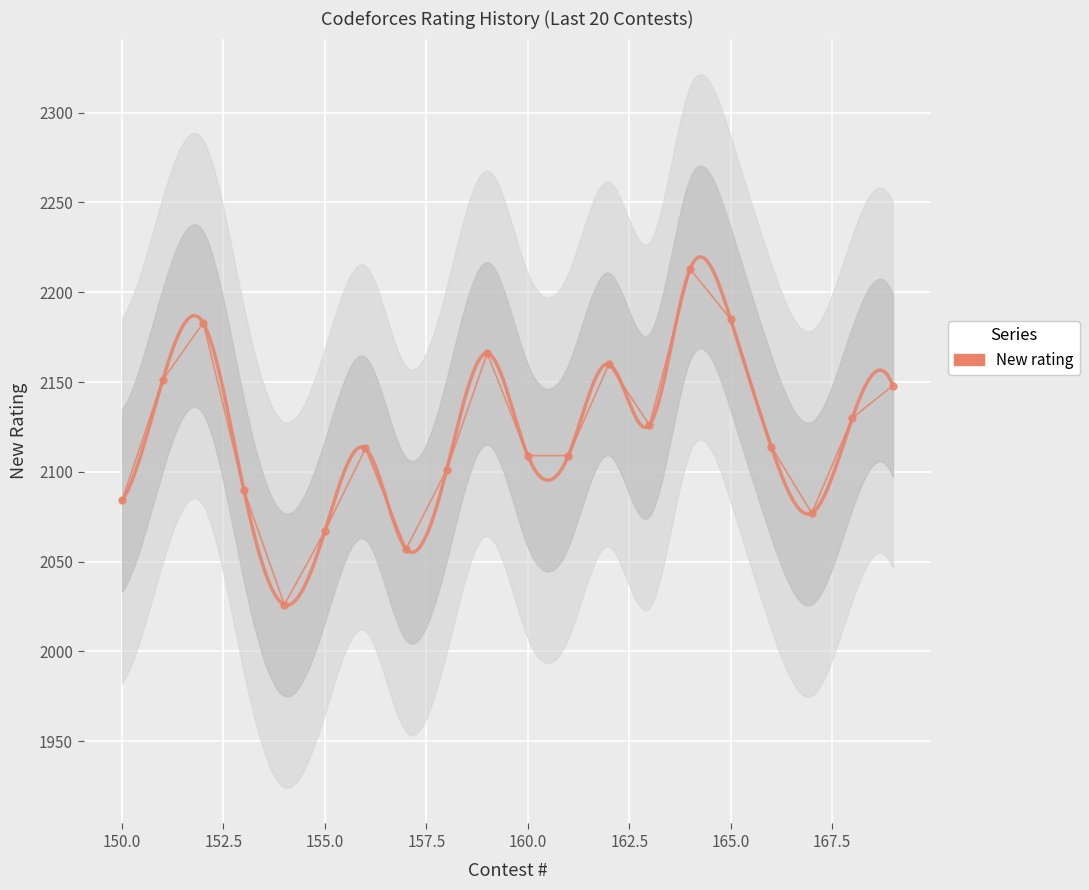

What is the sum of all values?

42409